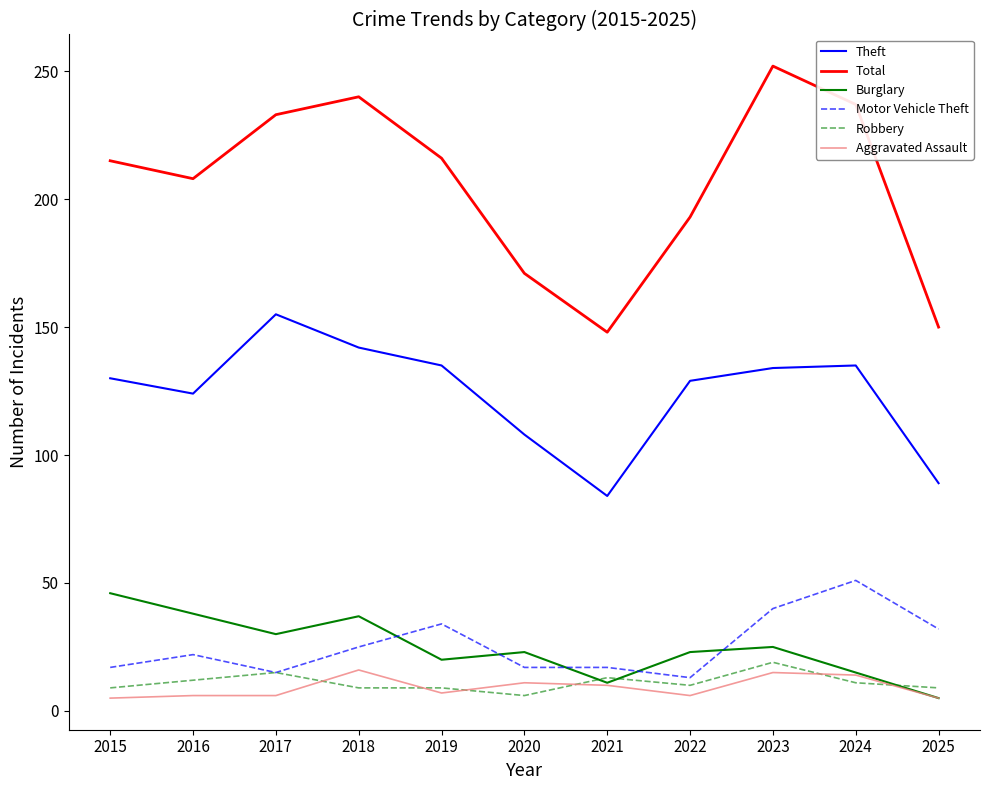

What is the sum of all Motor Vehicle Theft values?

283